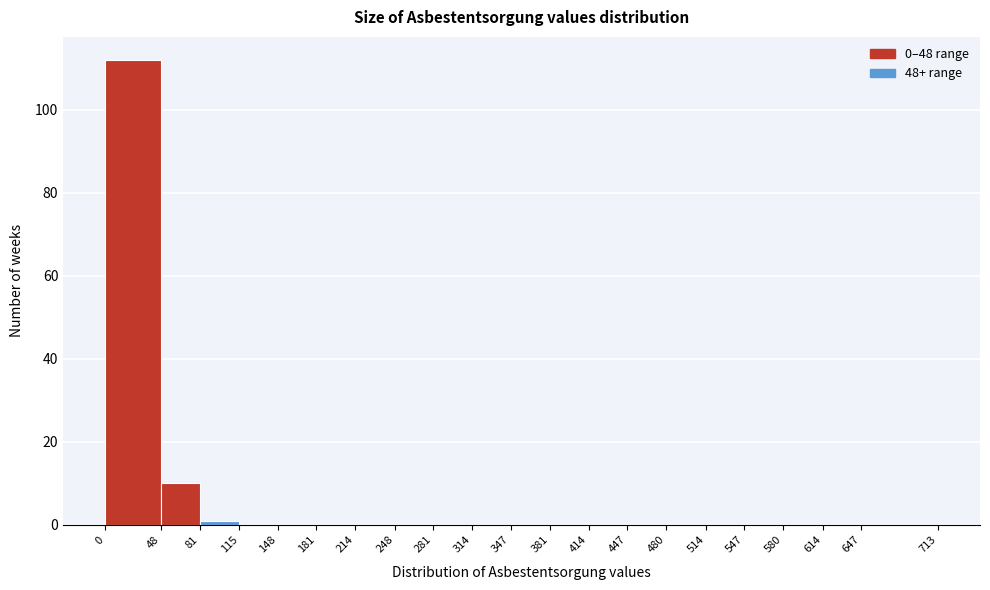

Reading left to right, list every bar in this chart as the range it spans on the x-axis followed by its height. The values are not printed on the chart, so give them approximately, as read against the axis.

0 to 48: 112
48 to 81: 10
81 to 115: under 2
115 to 148: 0
148 to 181: 0
181 to 214: 0
214 to 248: 0
248 to 281: 0
281 to 314: 0
314 to 347: 0
347 to 381: 0
381 to 414: 0
414 to 447: 0
447 to 480: 0
480 to 514: 0
514 to 547: 0
547 to 580: 0
580 to 614: 0
614 to 647: 0
647 to 713: 0